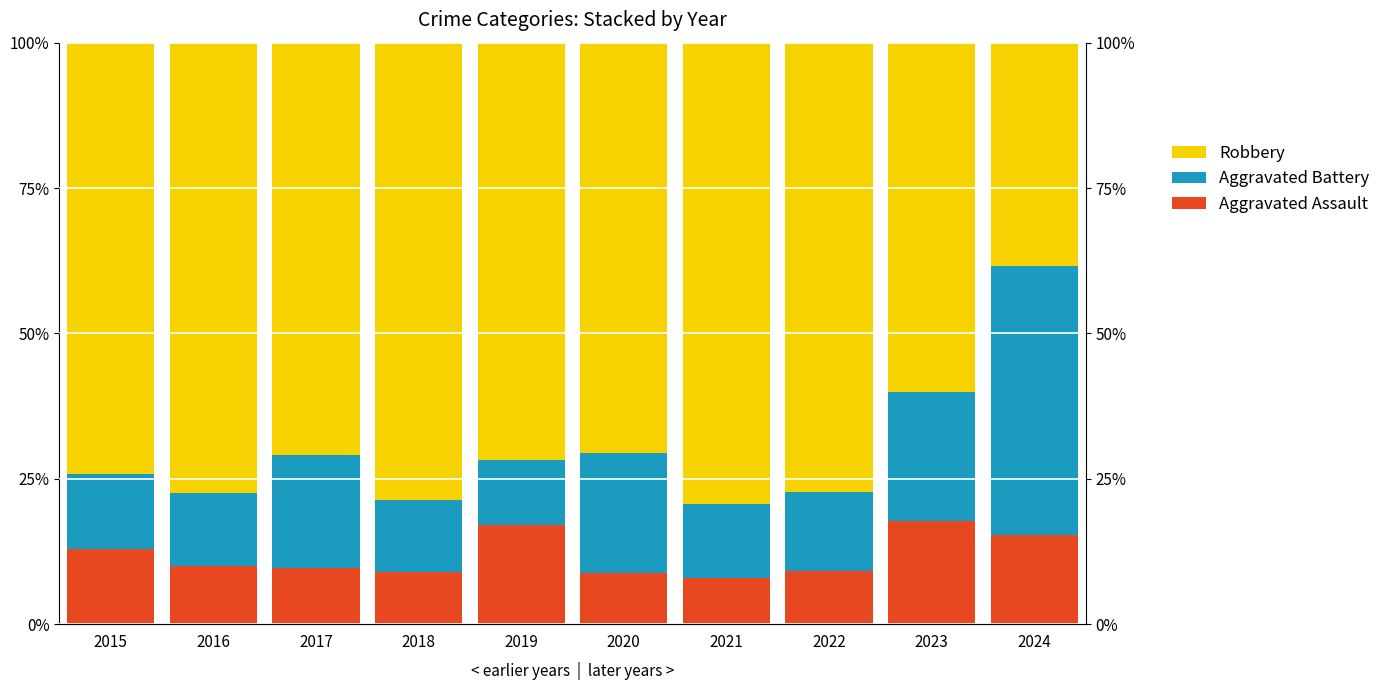

The Robbery series shows 60.0 at 2023. True or false?

True